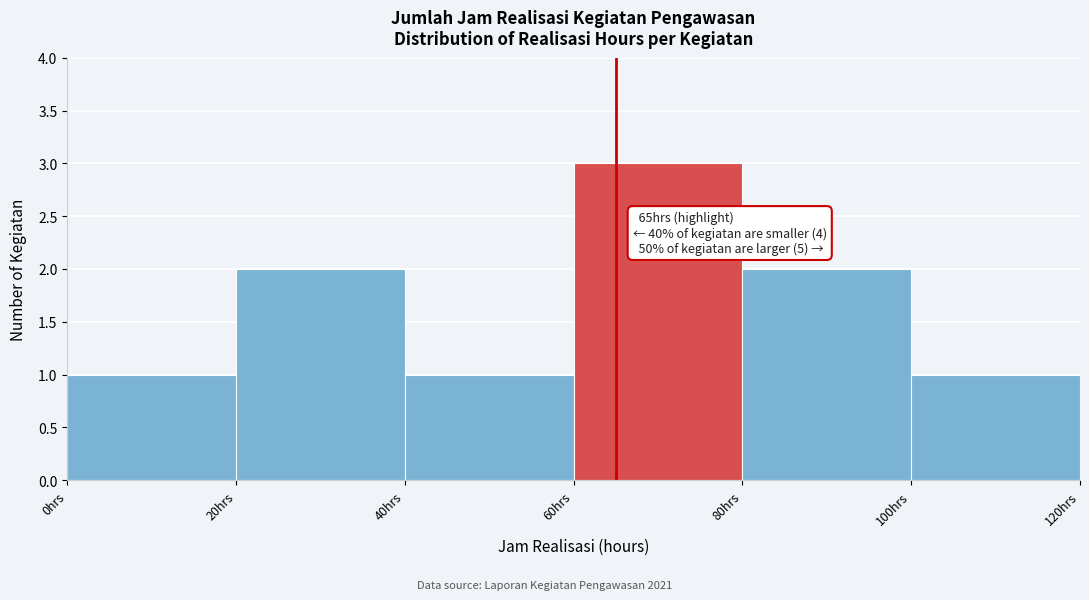

Which range on the x-axis has the tallest bar?

60 to 80